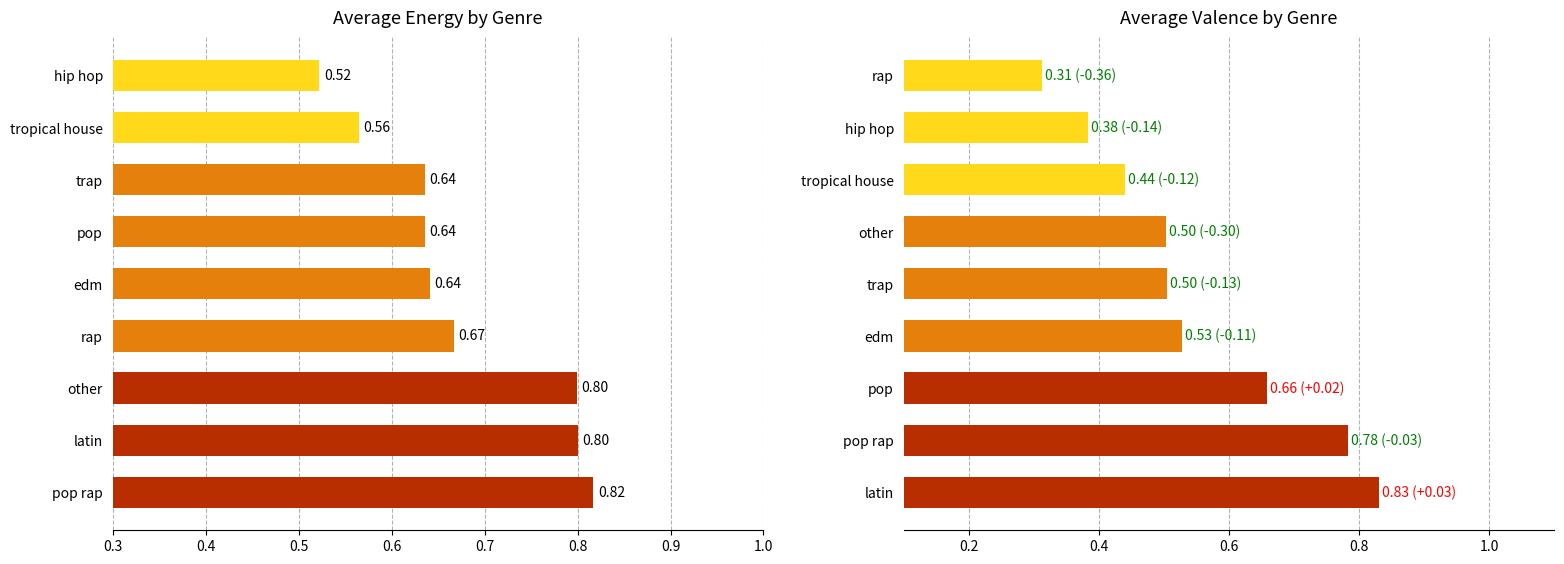

How many bars are there in total?

18